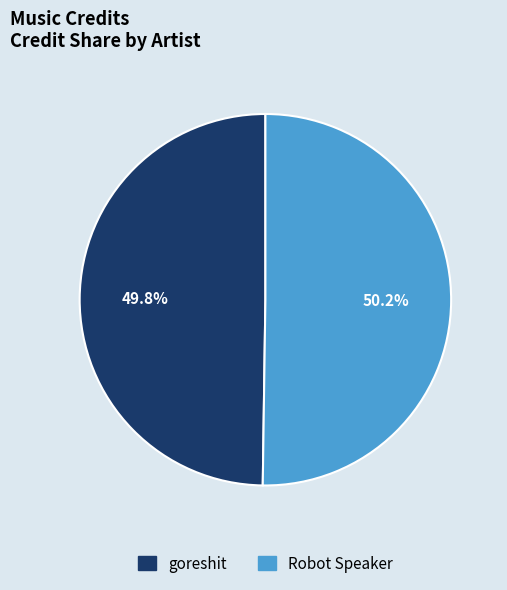

True or false: goreshit accounts for 65% of the total.

False